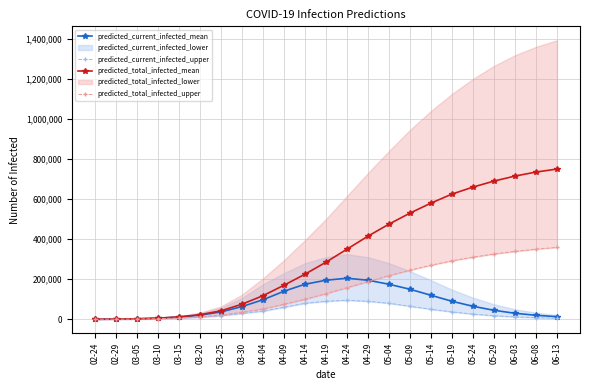

Between 03-15 and 04-19, which series saw the biggest shift?

predicted_total_infected_mean